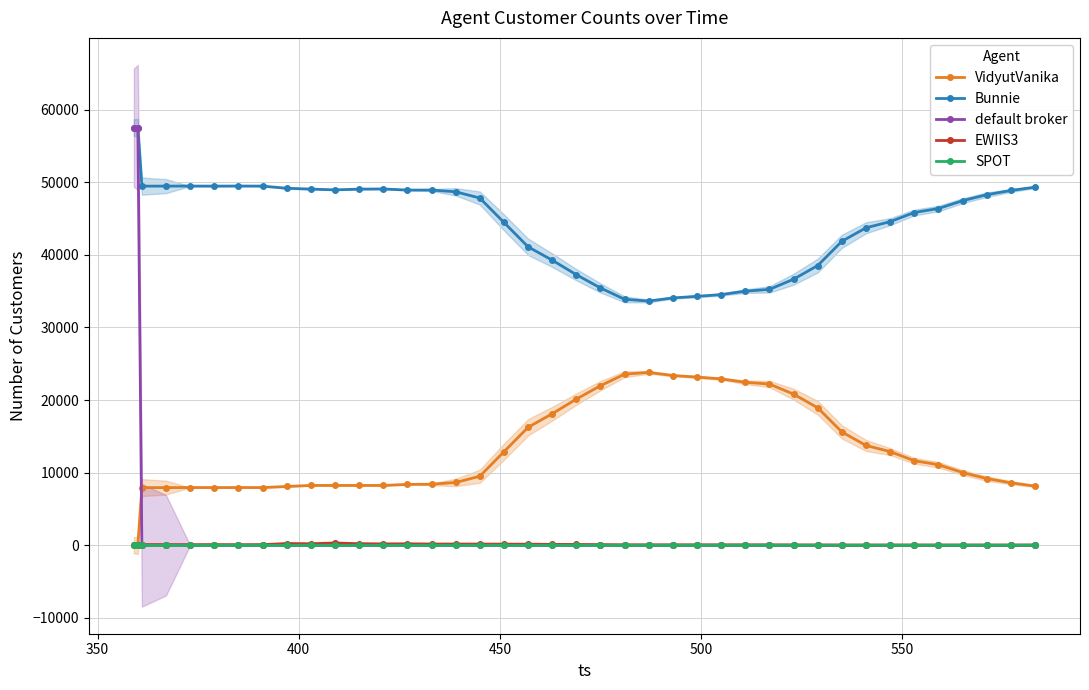

True or false: Bunnie and SPOT intersect in this chart.

False